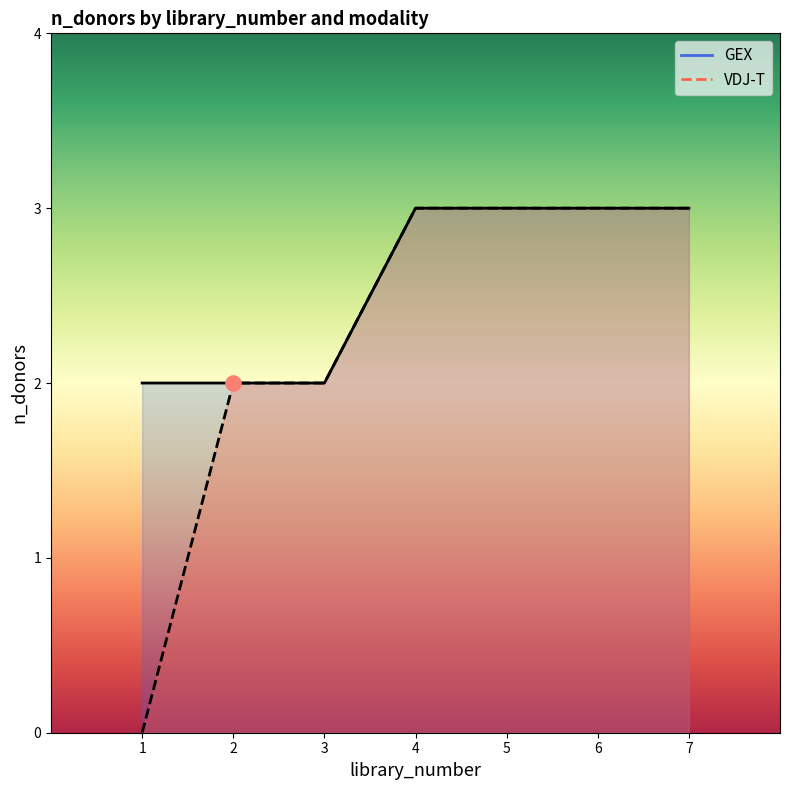

What is the change in value from 1 to 5?

+1